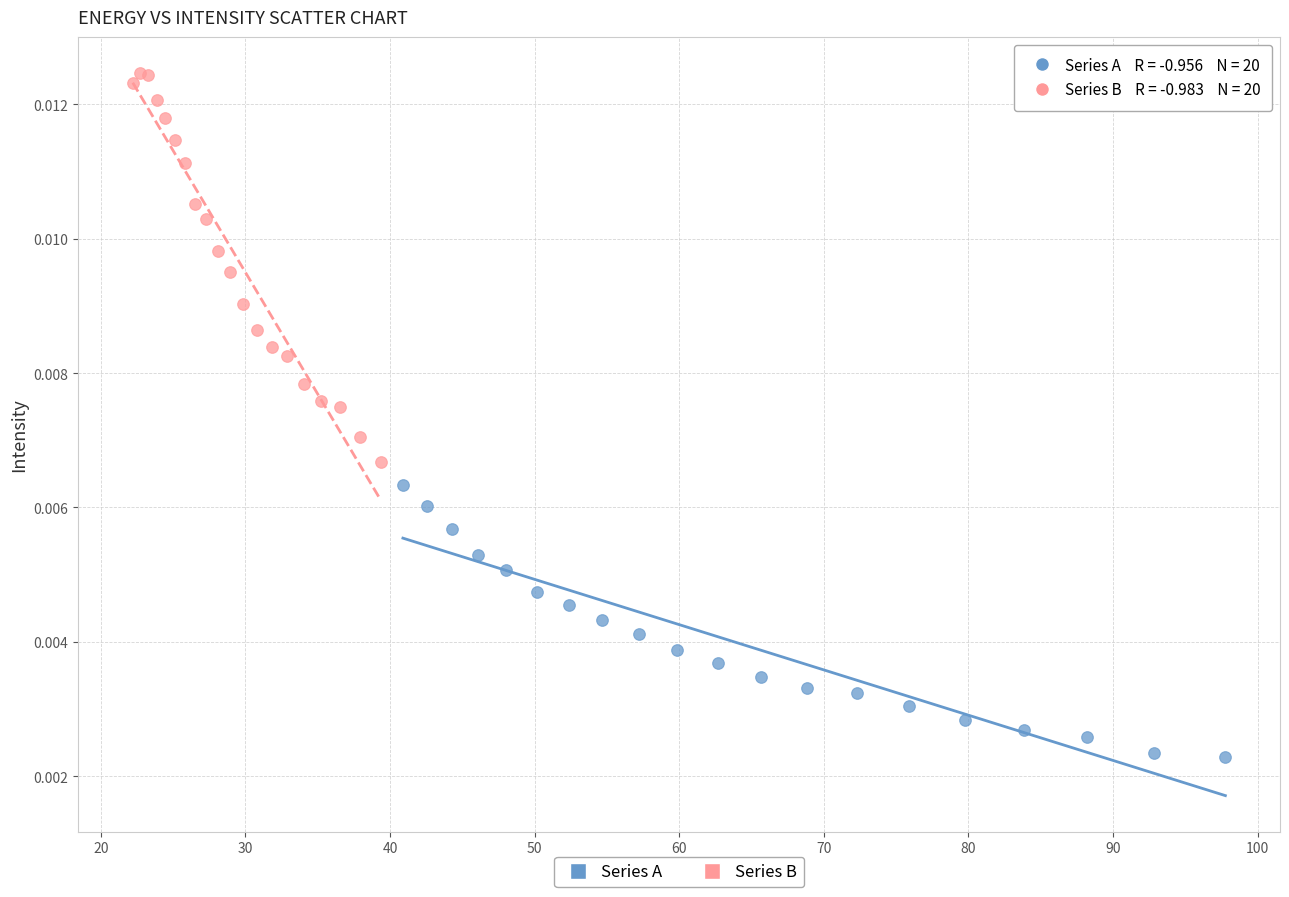

Which series reaches the minimum Y coordinate?

Series A